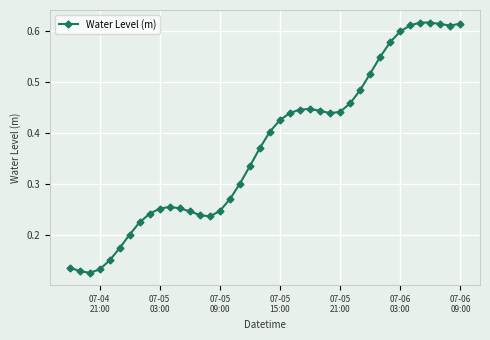

How many values are between 0 and 1?

40